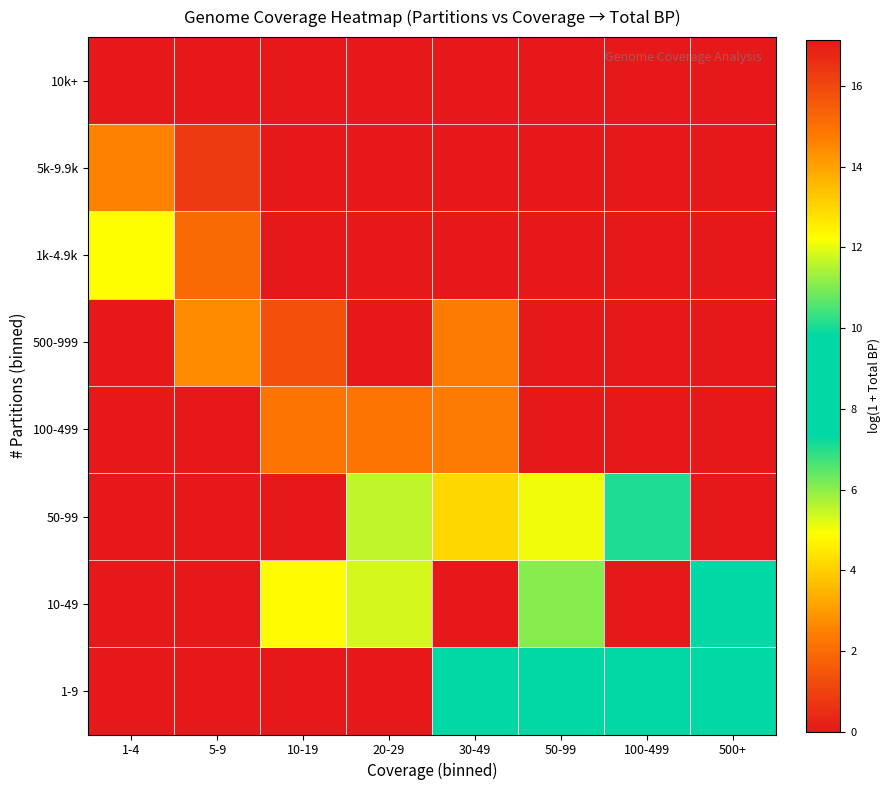

At which category is the sum across all series the highest?

30-49